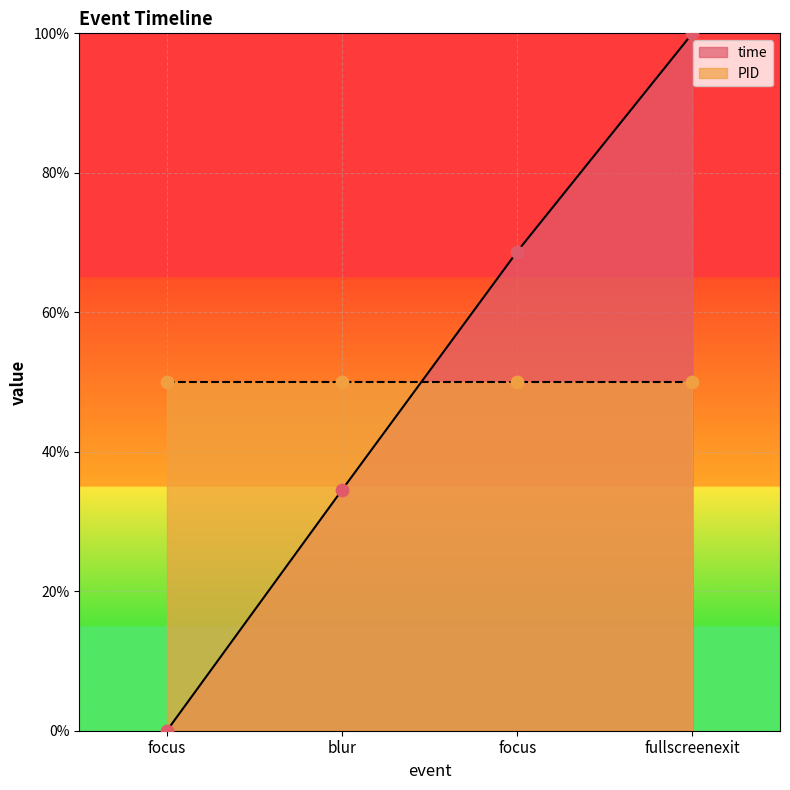

What is the change in value from focus to blur?

+34.5